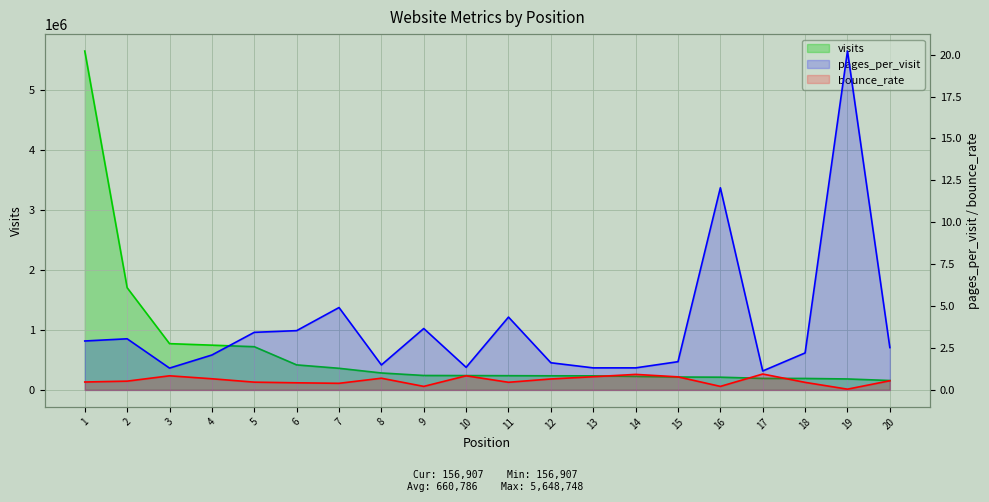

Reading right to left, what are all the values shown in this chart?

visits: 20=156907.0	19=182897.0	18=191353.0	17=192405.0	16=212235.0	15=215175.0	14=226001.0	13=234866.0	12=235499.0	11=237380.0	10=239154.0	9=240745.0	8=282715.0	7=360547.0	6=417389.0	5=720498.0	4=746089.0	3=771573.0	2=1703547.0	1=5648748.0
pages_per_visit: 20=2.5	19=20.2	18=2.2	17=1.1	16=12.1	15=1.7	14=1.3	13=1.3	12=1.6	11=4.3	10=1.3	9=3.7	8=1.5	7=4.9	6=3.5	5=3.4	4=2.1	3=1.3	2=3.1	1=2.9
bounce_rate: 20=0.5	19=0.0	18=0.5	17=0.9	16=0.2	15=0.8	14=0.9	13=0.8	12=0.7	11=0.5	10=0.8	9=0.2	8=0.7	7=0.4	6=0.4	5=0.5	4=0.7	3=0.8	2=0.5	1=0.5